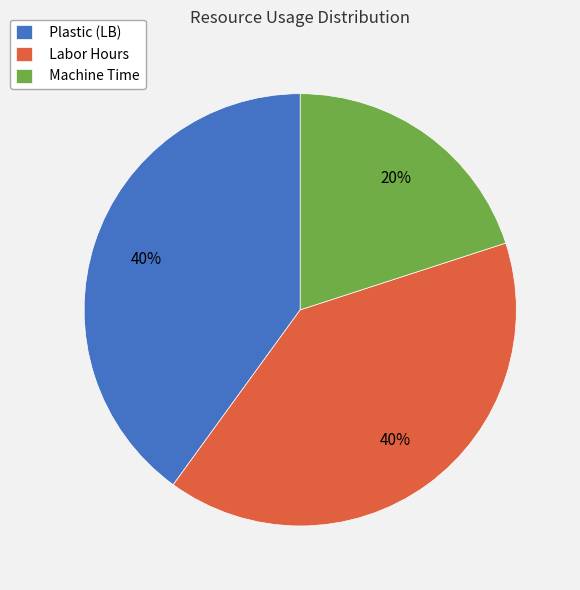

To the nearest percent, what percentage of the pie is Labor Hours?

40%